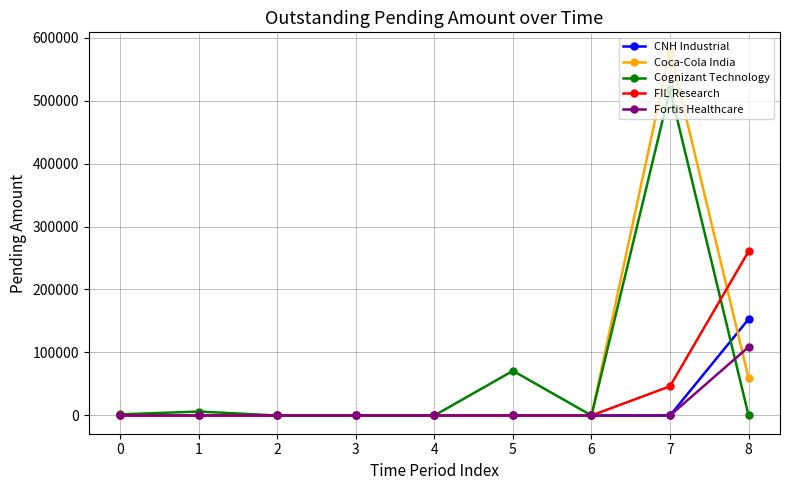

Which series has the widest spread of values?

Coca-Cola India